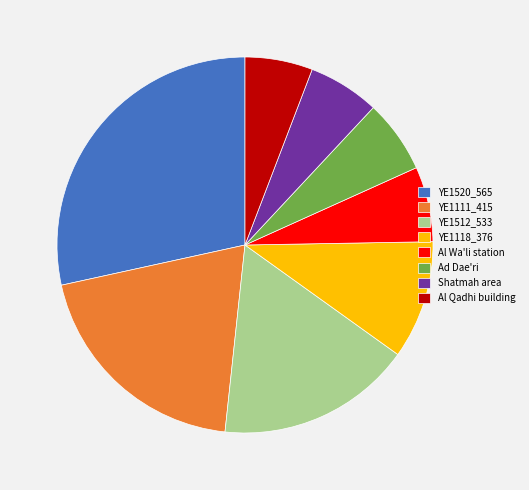

Does any single category account for the majority?

No